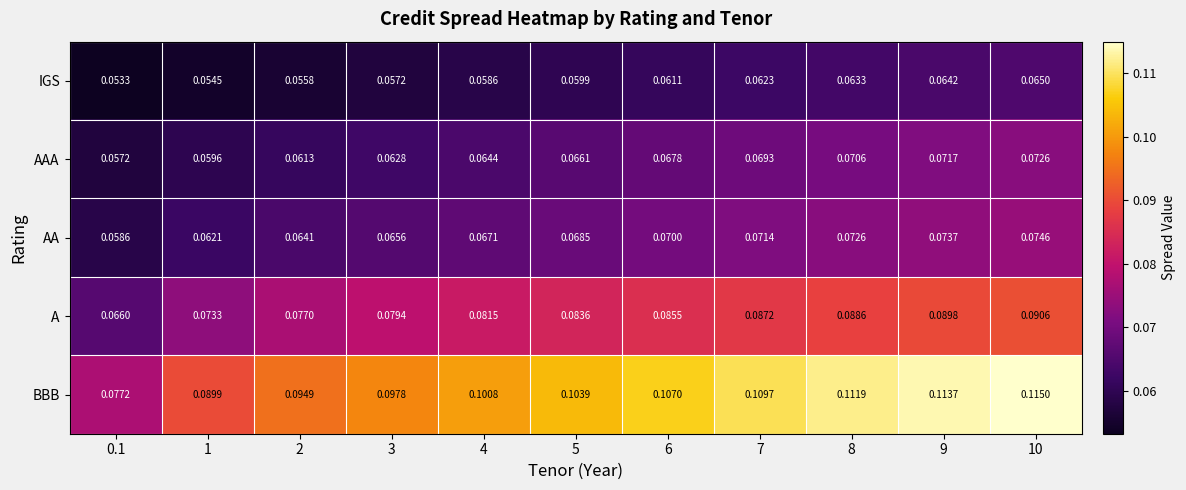

Rank the series by their maximum value, from lowest to highest.

IGS, AAA, AA, A, BBB